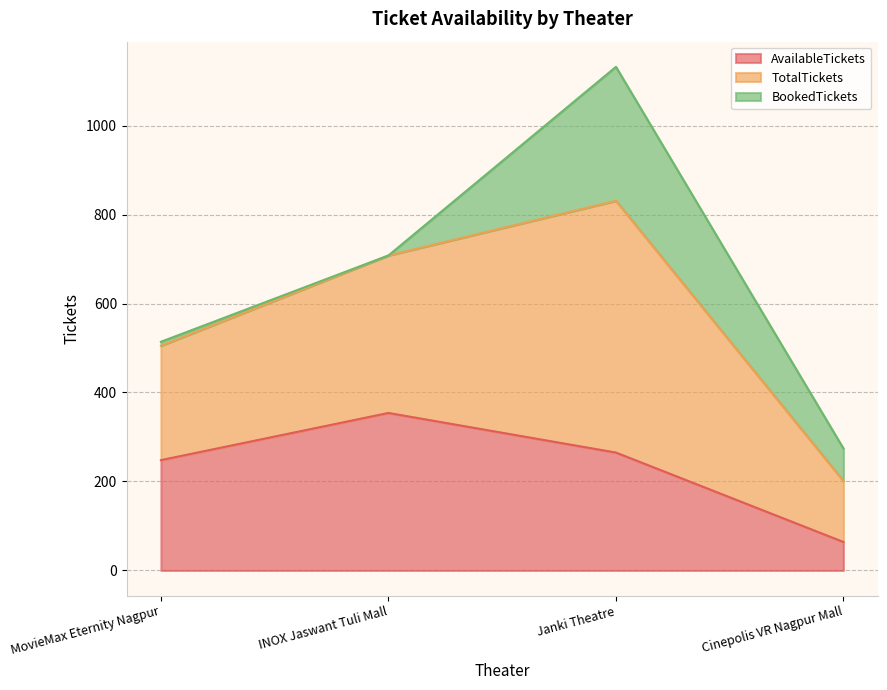

What is the total value across all series at Cinepolis VR Nagpur Mall?

274